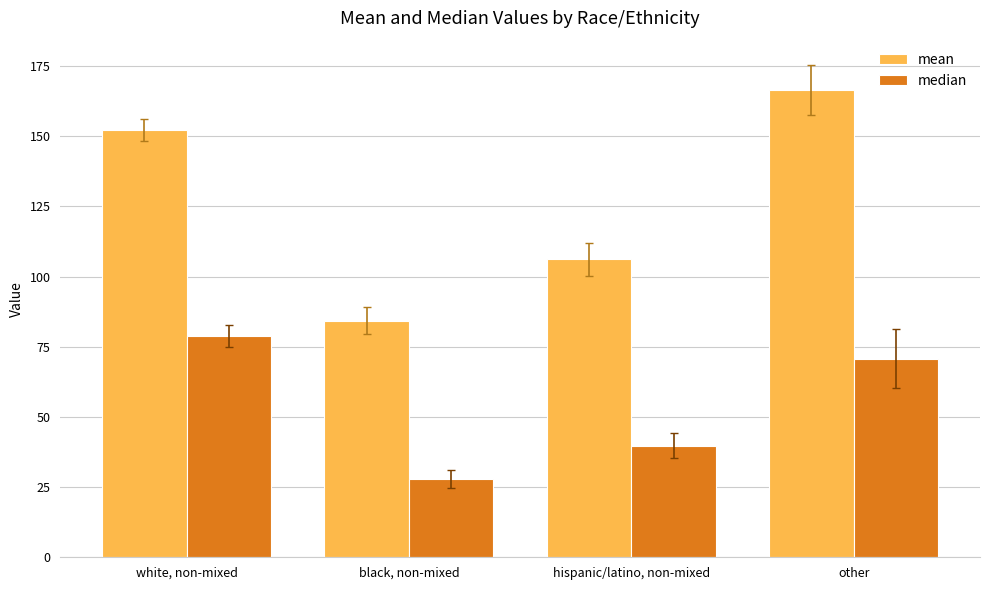

How many values in the mean series are below 152?

2